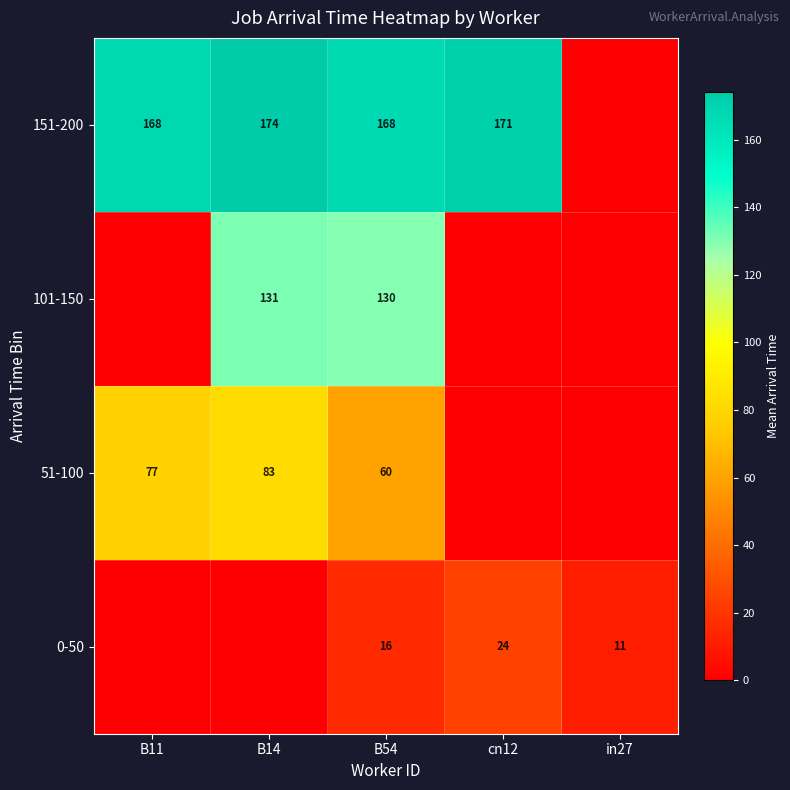

What is the sum of the 51-100 values at B14 and B11?

160